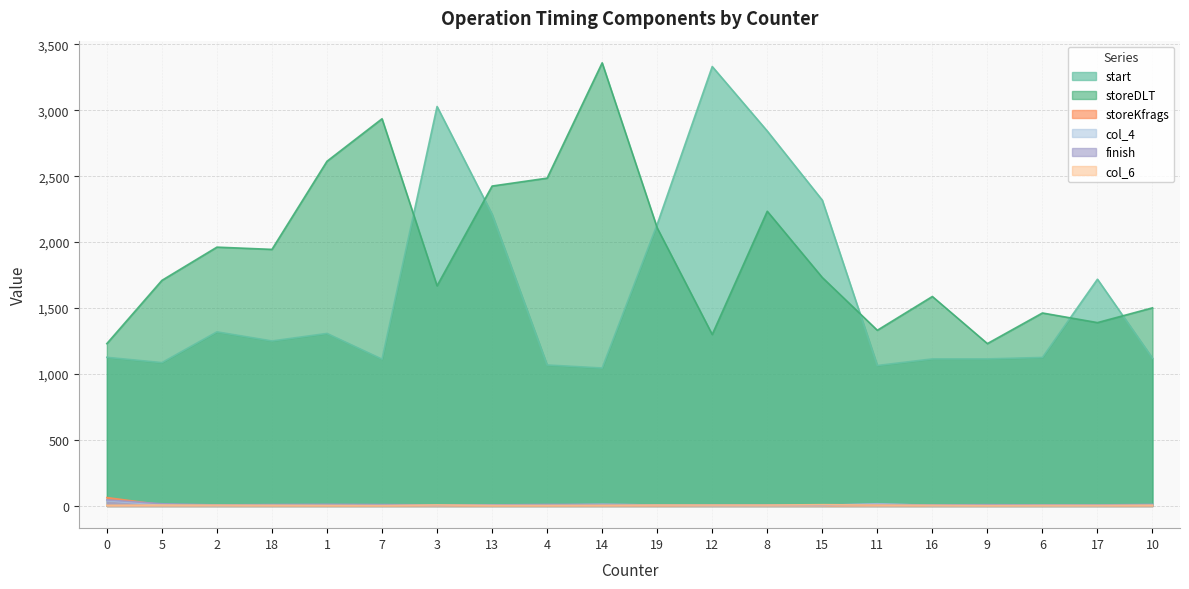

What is the difference between the second highest and minimum values in the start series?

1982